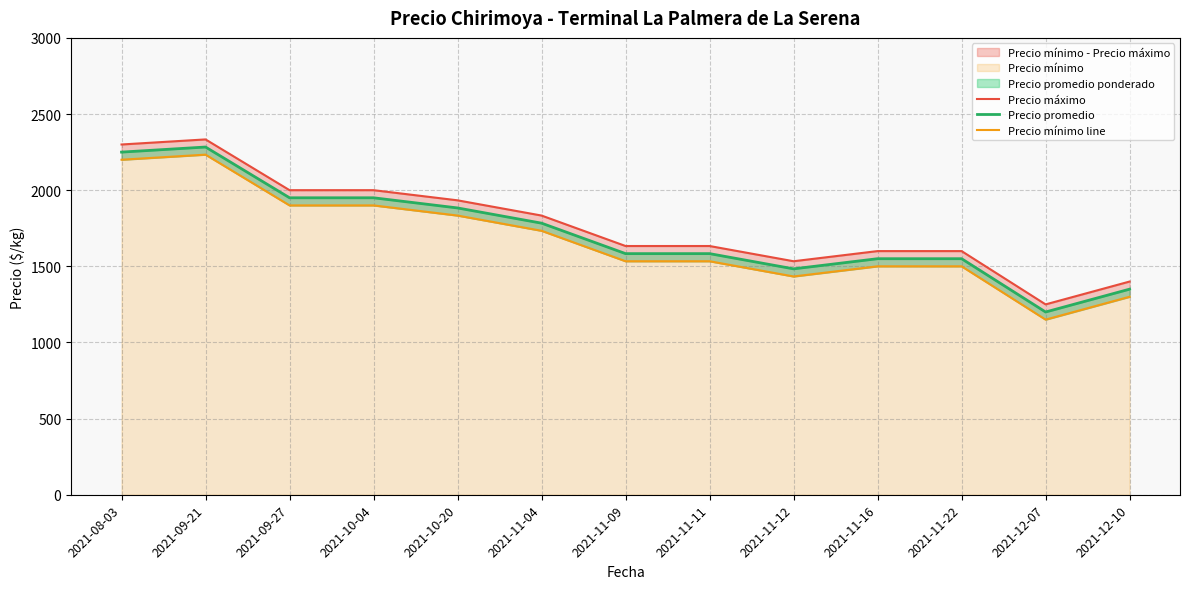

Where is Precio máximo nearest to the value 1791?

2021-11-04